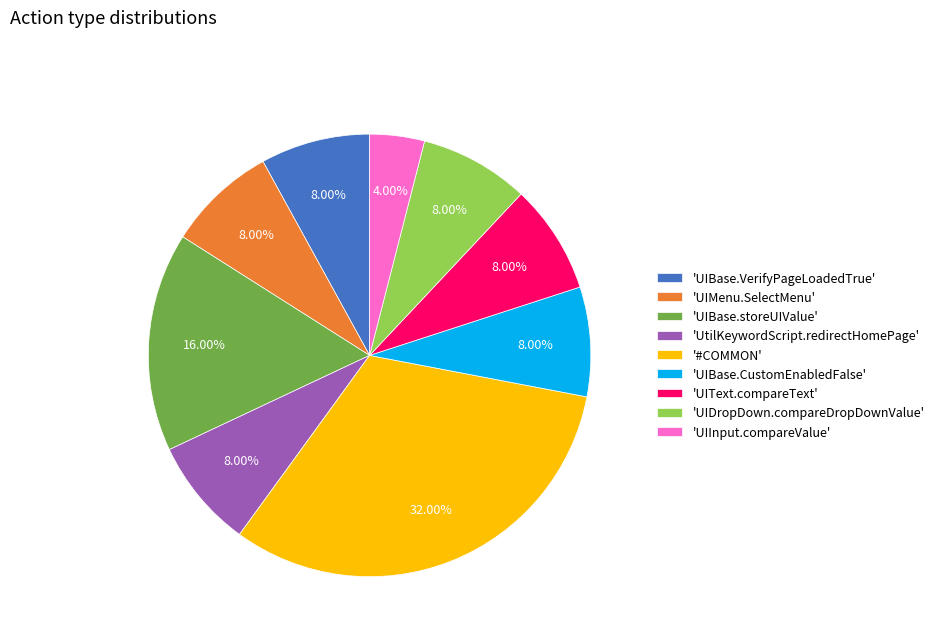

To the nearest percent, what is the difference between the largest and smallest slice percentages?

28%